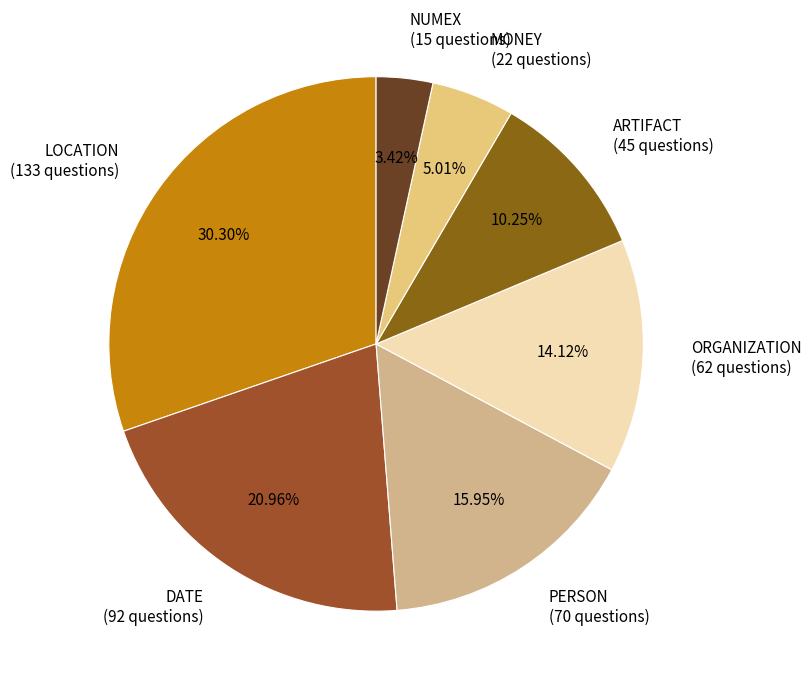

Which slice is the largest?

LOCATION